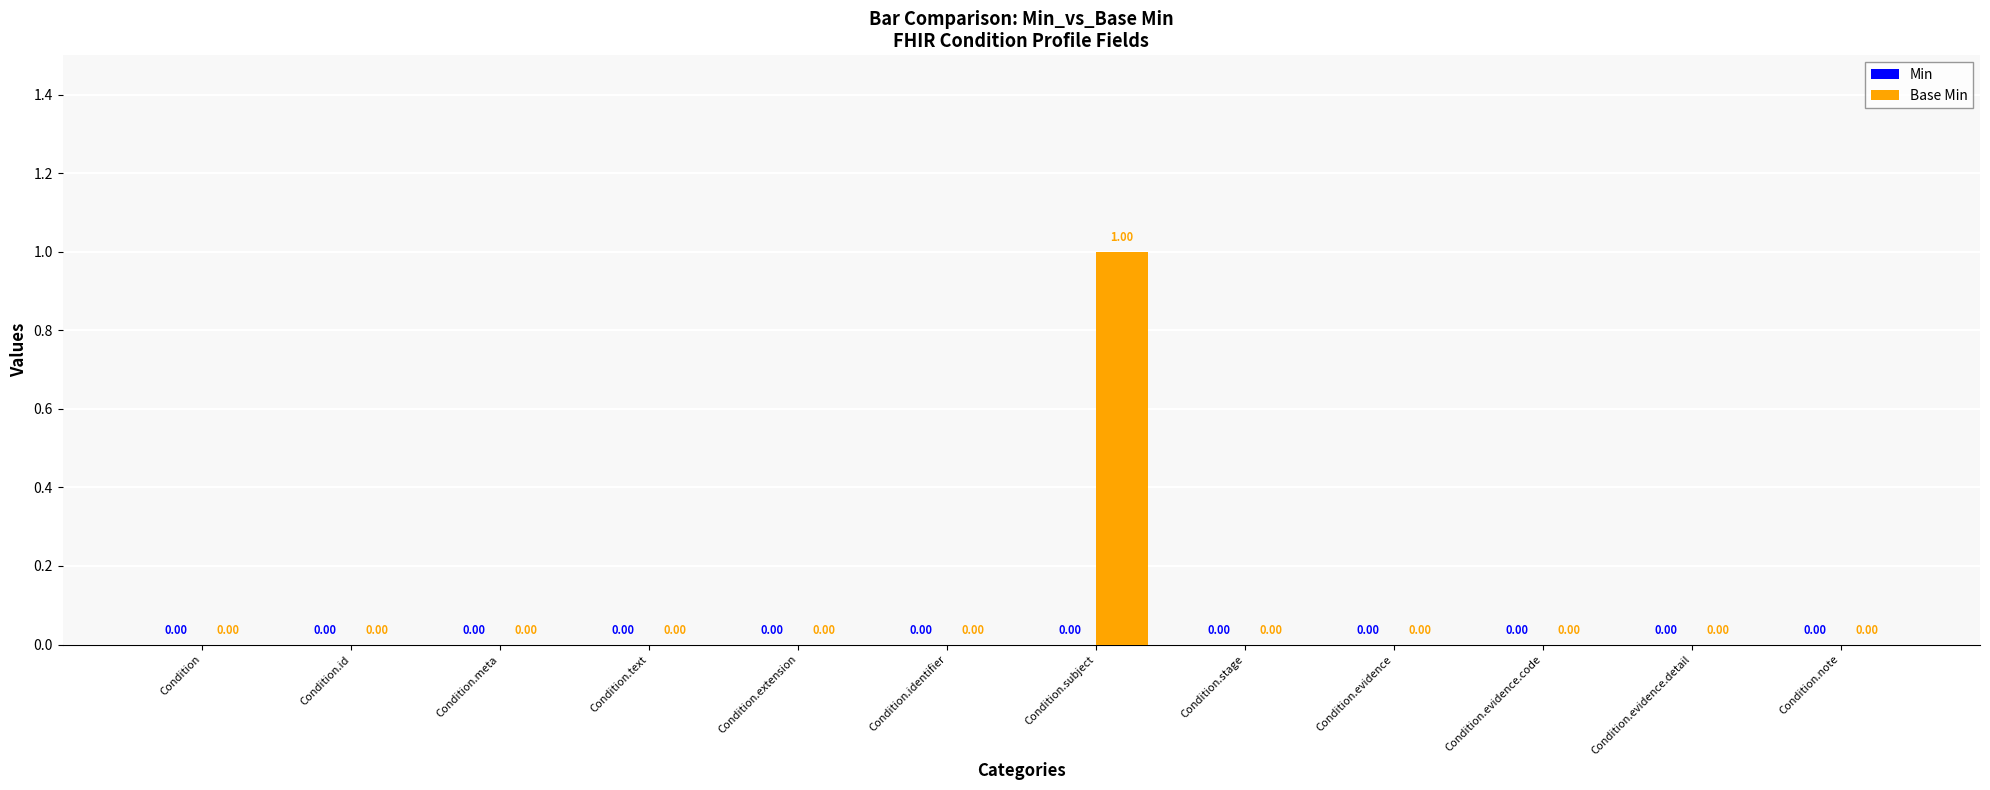

Which label corresponds to the largest value in the chart?

Condition.subject